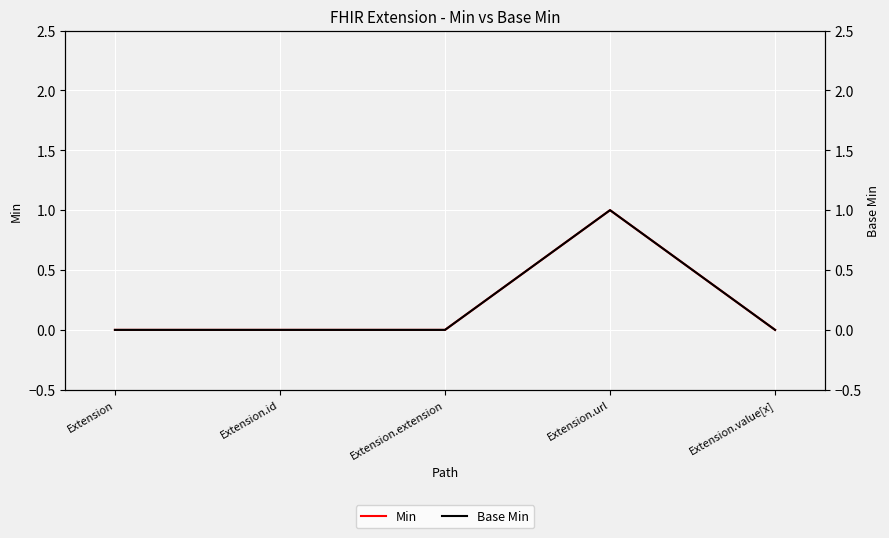

Which category has the lowest value in the Base Min series?

Extension